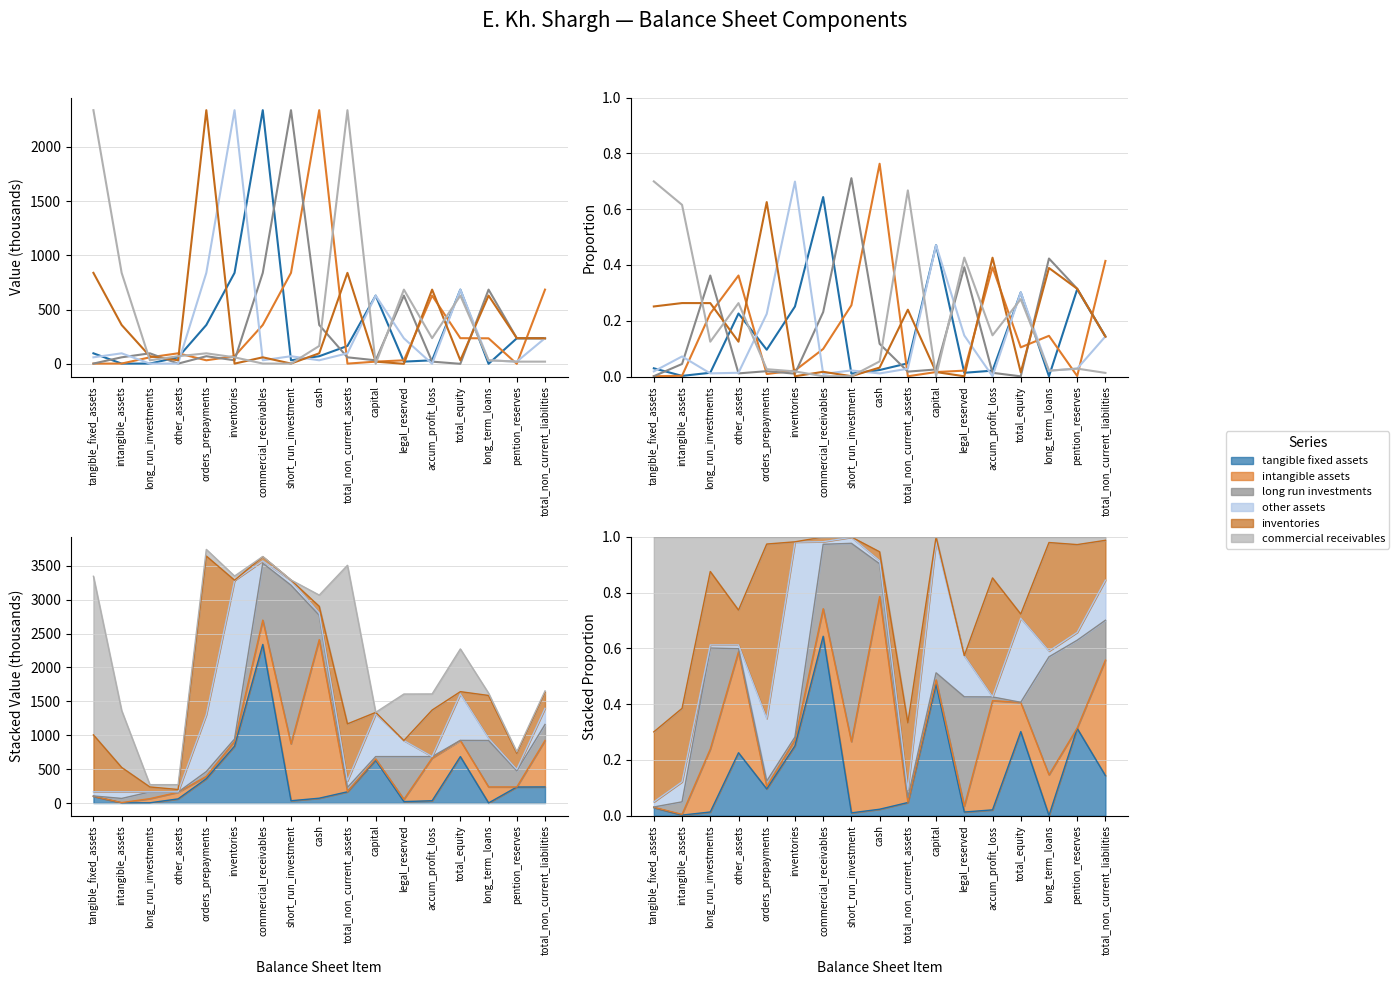

Which category has the lowest value in the intangible_assets series?

total_non_current_assets